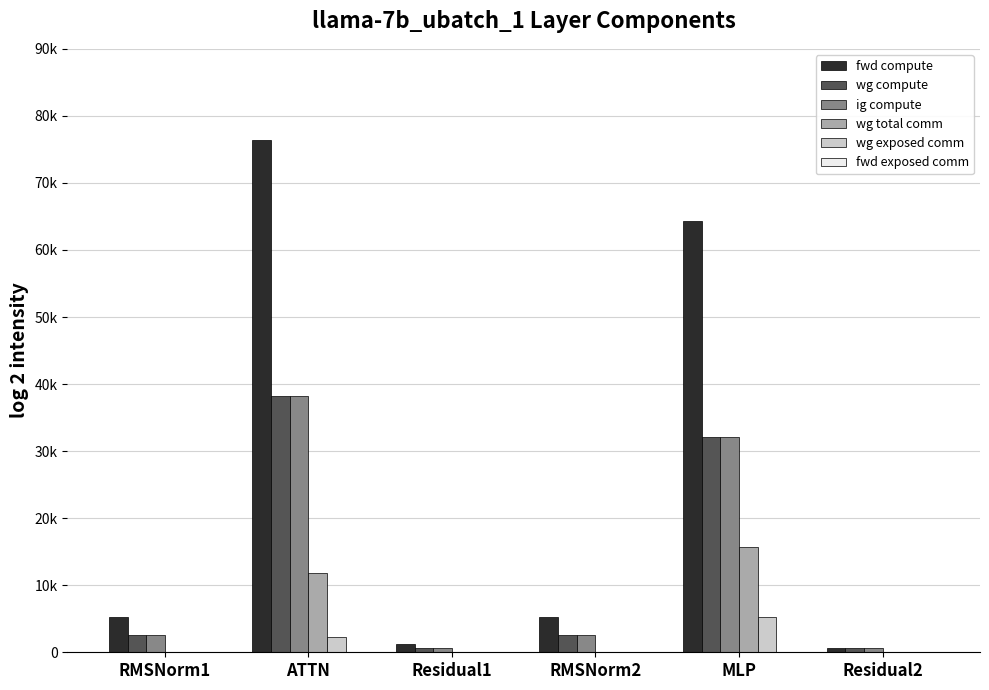

Does the chart contain stacked bars?

No